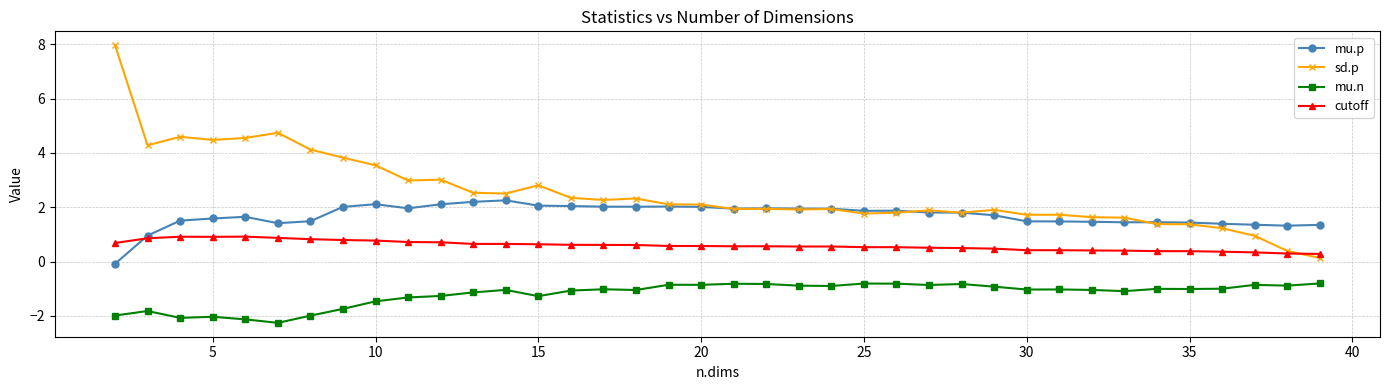

What is the value of the mu.n point at the 30th from the left?

-1.0